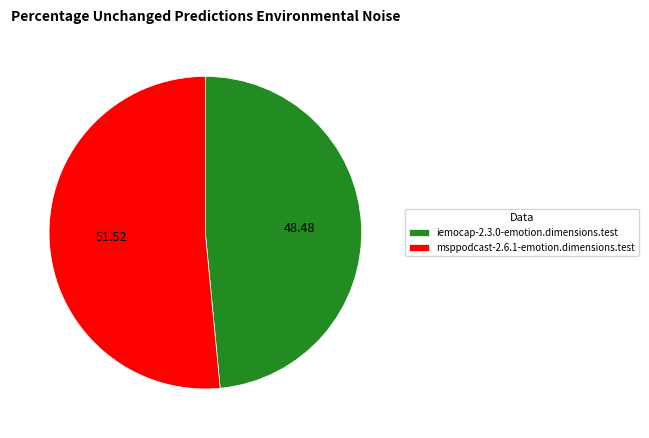

Is there a majority slice in this chart?

Yes